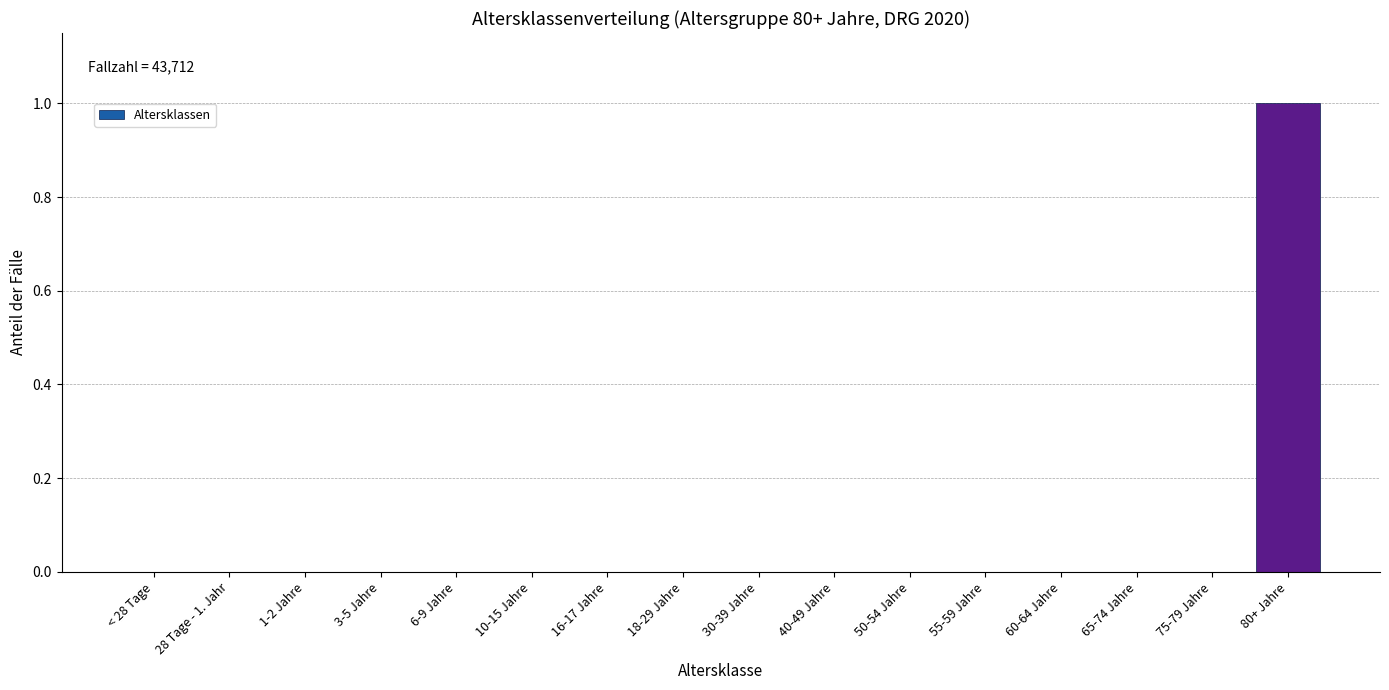

Reading left to right, list all the values displayed in this chart.

< 28 Tage=0	28 Tage - 1. Jahr=0	1-2 Jahre=0	3-5 Jahre=0	6-9 Jahre=0	10-15 Jahre=0	16-17 Jahre=0	18-29 Jahre=0	30-39 Jahre=0	40-49 Jahre=0	50-54 Jahre=0	55-59 Jahre=0	60-64 Jahre=0	65-74 Jahre=0	75-79 Jahre=0	80+ Jahre=1